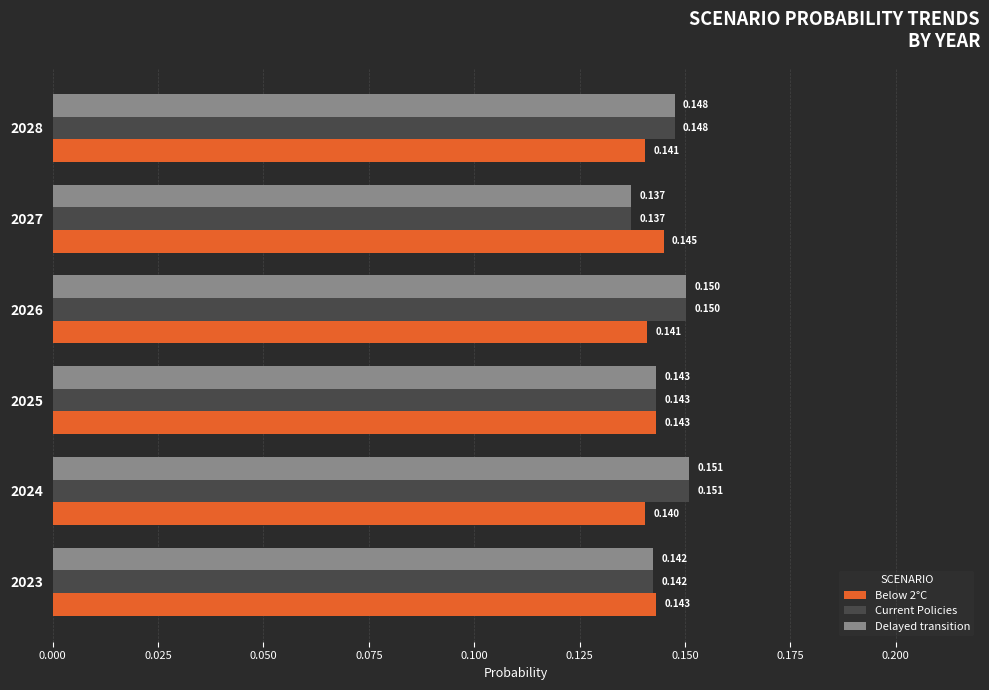

What is the sum of all Current Policies values?

0.9